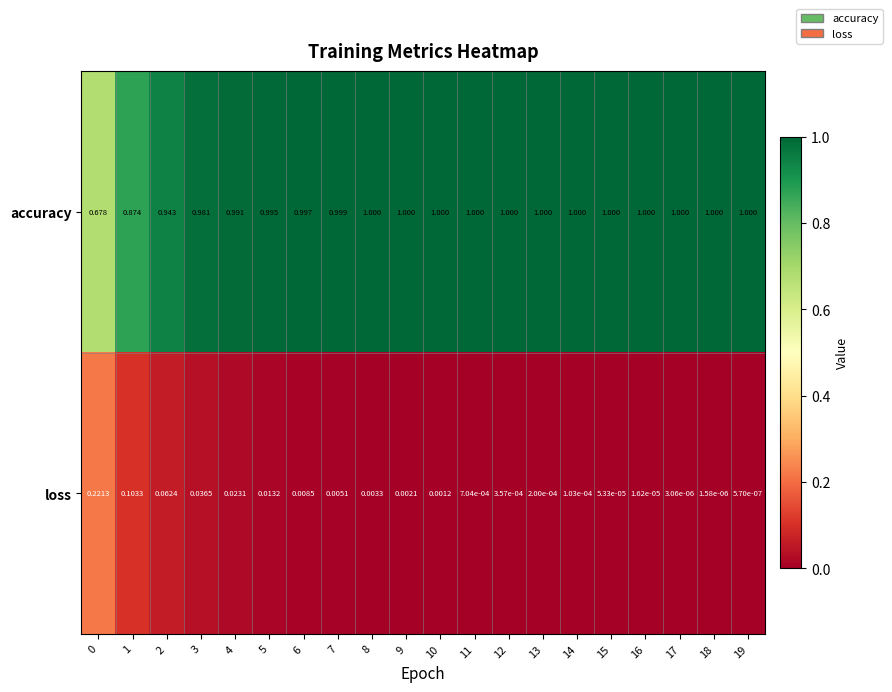

Is the value of loss at 12 greater than the value of accuracy at 17?

No